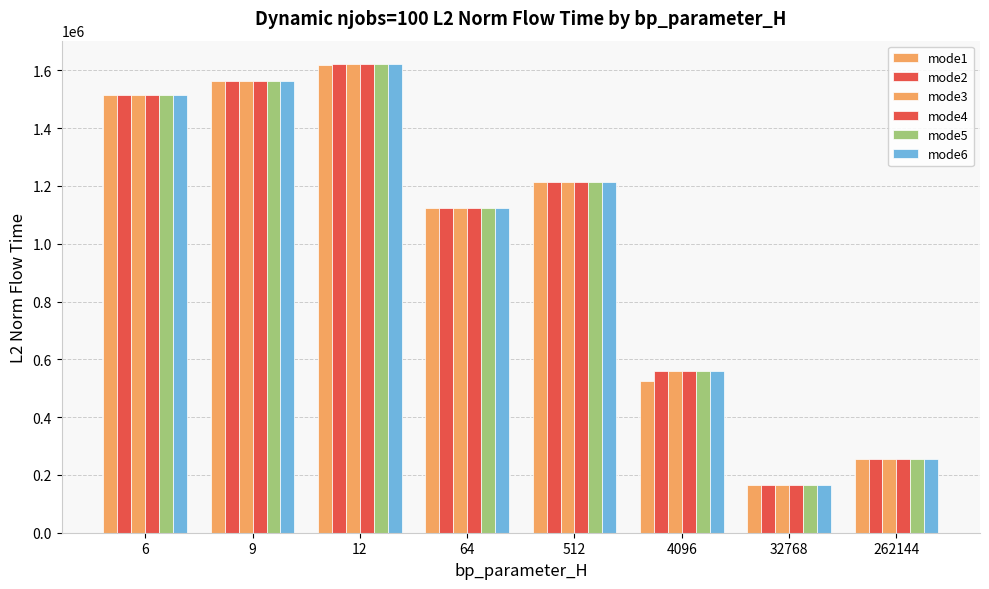

What is the value of the mode4 bar at the 8th from the left?

255050.8